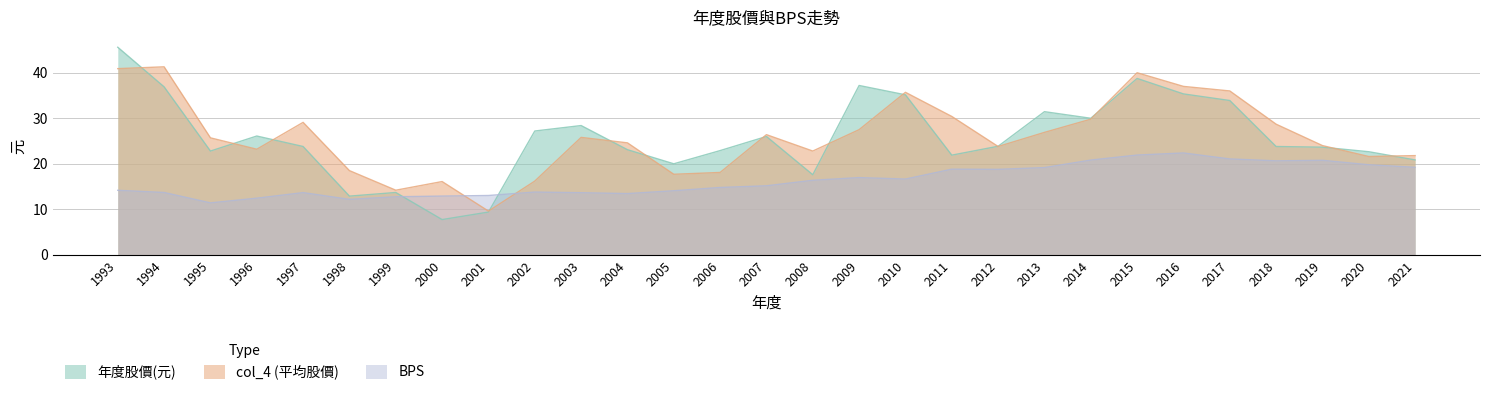

What is the value of the col_4 (平均股價) point at the 15th from the left?

26.4